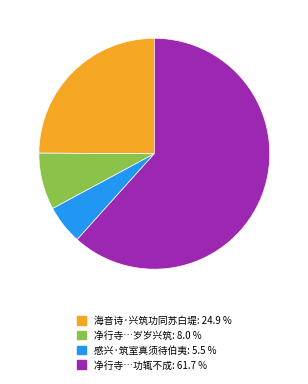

Is there a majority slice in this chart?

Yes